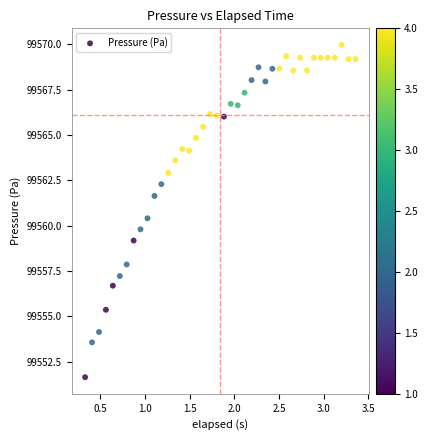

What Y value in the scatter plot is closest to 99560?

99559.8